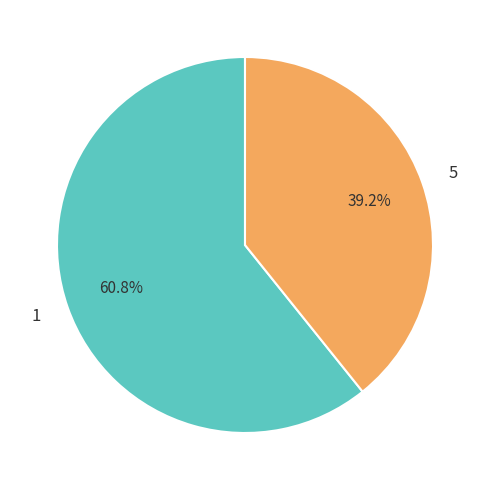

Between 5 and 1, which is larger?

1